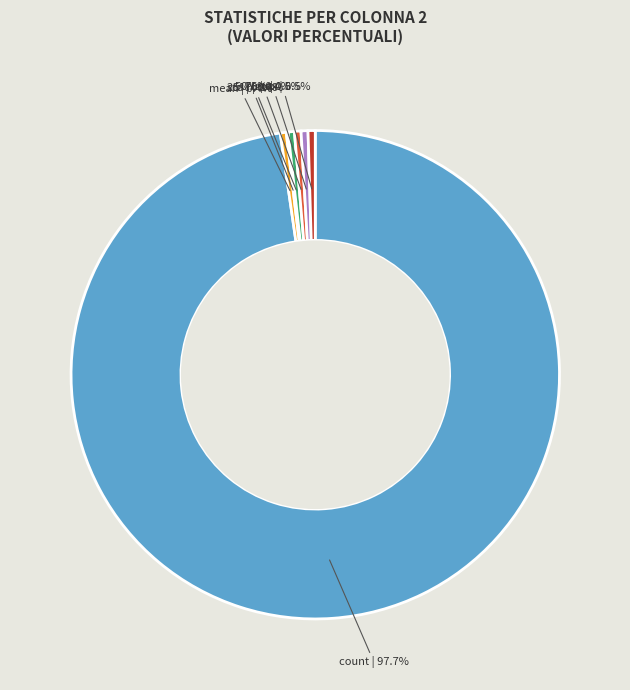

Is there a majority slice in this chart?

Yes